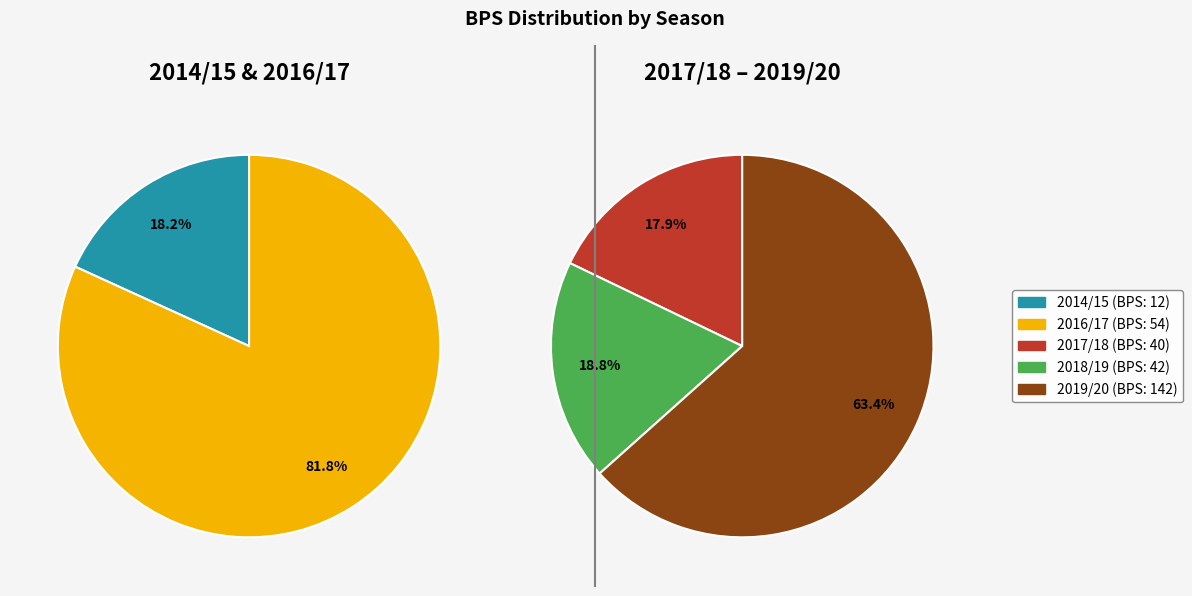

The 2019/20 slice represents 49% of the pie. True or false?

True